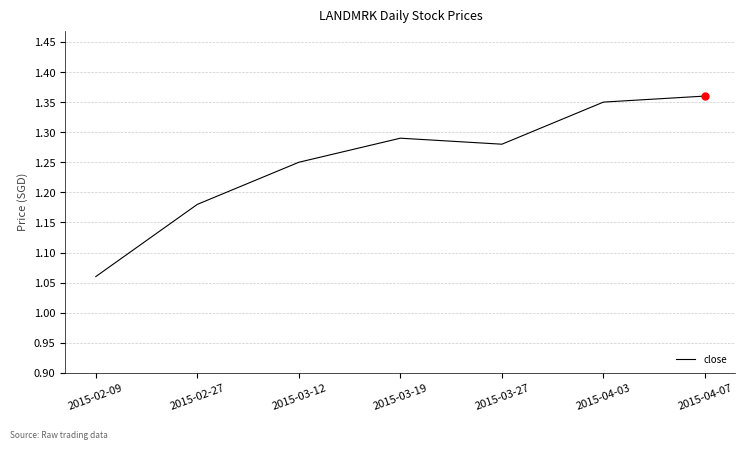

Approximately how many times larger is the value at 2015-03-27 compared to 2015-03-12?

1.0